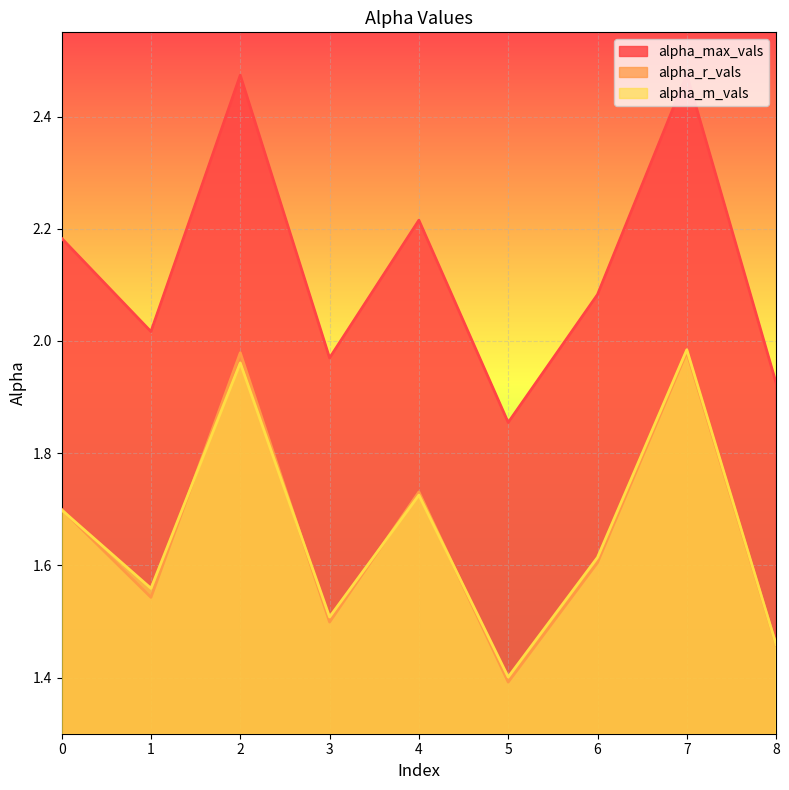

Reading left to right, transcribe all the data shown in this chart.

alpha_max_vals: 0=2.2	1=2.0	2=2.5	3=2.0	4=2.2	5=1.9	6=2.1	7=2.5	8=1.9
alpha_r_vals: 0=1.7	1=1.5	2=2.0	3=1.5	4=1.7	5=1.4	6=1.6	7=2.0	8=1.5
alpha_m_vals: 0=1.7	1=1.6	2=2.0	3=1.5	4=1.7	5=1.4	6=1.6	7=2.0	8=1.5